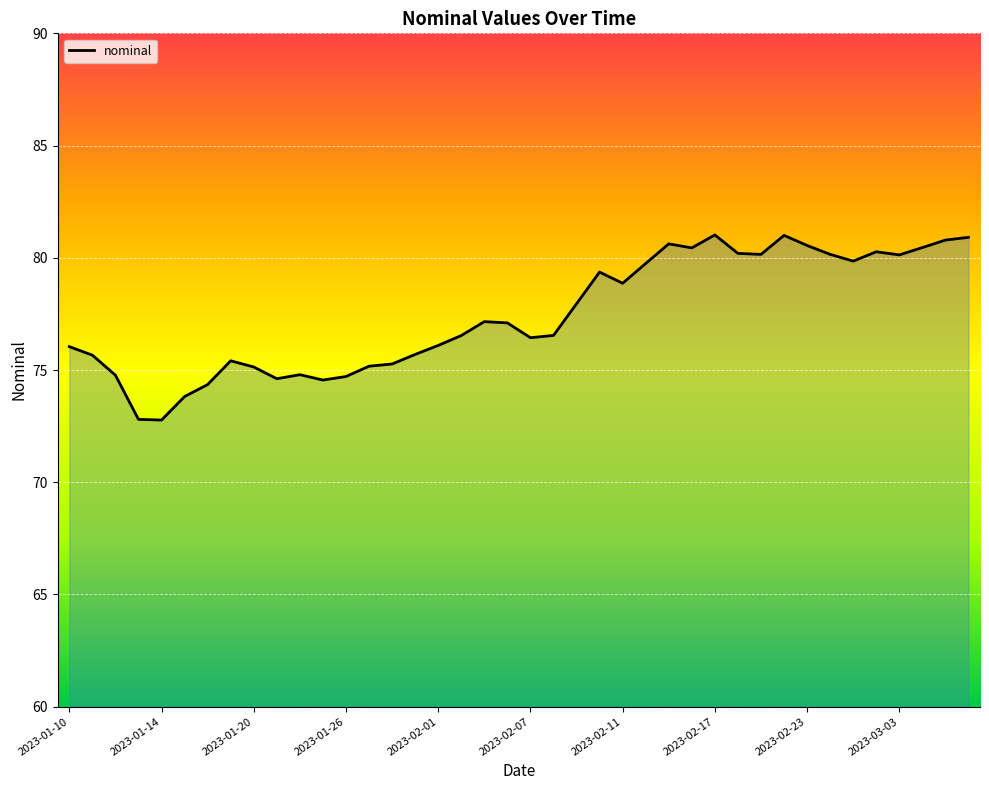

What is the maximum value shown in the chart?

81.0